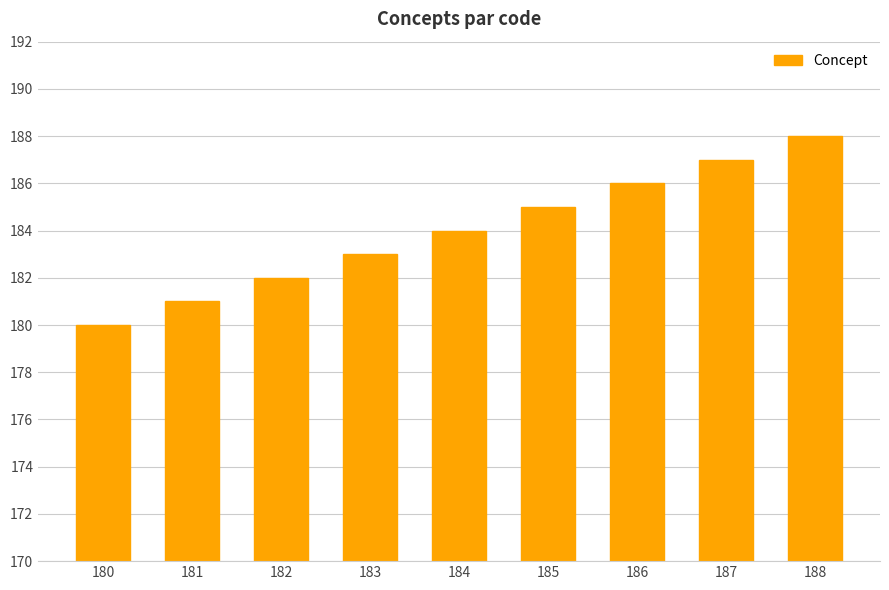

What is the maximum value shown in the chart?

188